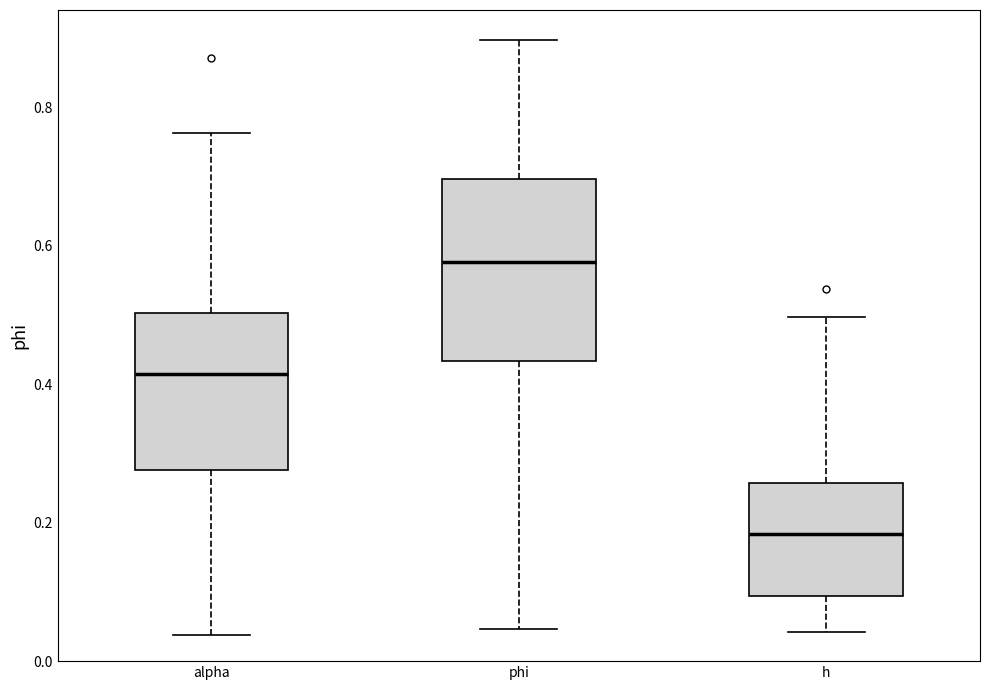

Comparing the boxes themselves (not the whiskers), which one is the tallest?

phi